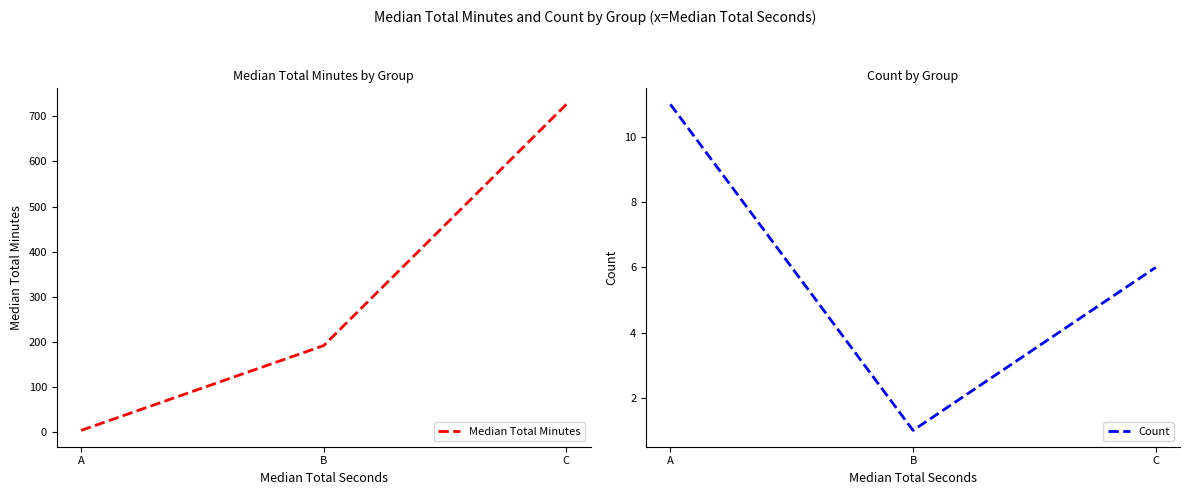

Between A and C, which series saw the biggest shift?

Median Total Minutes